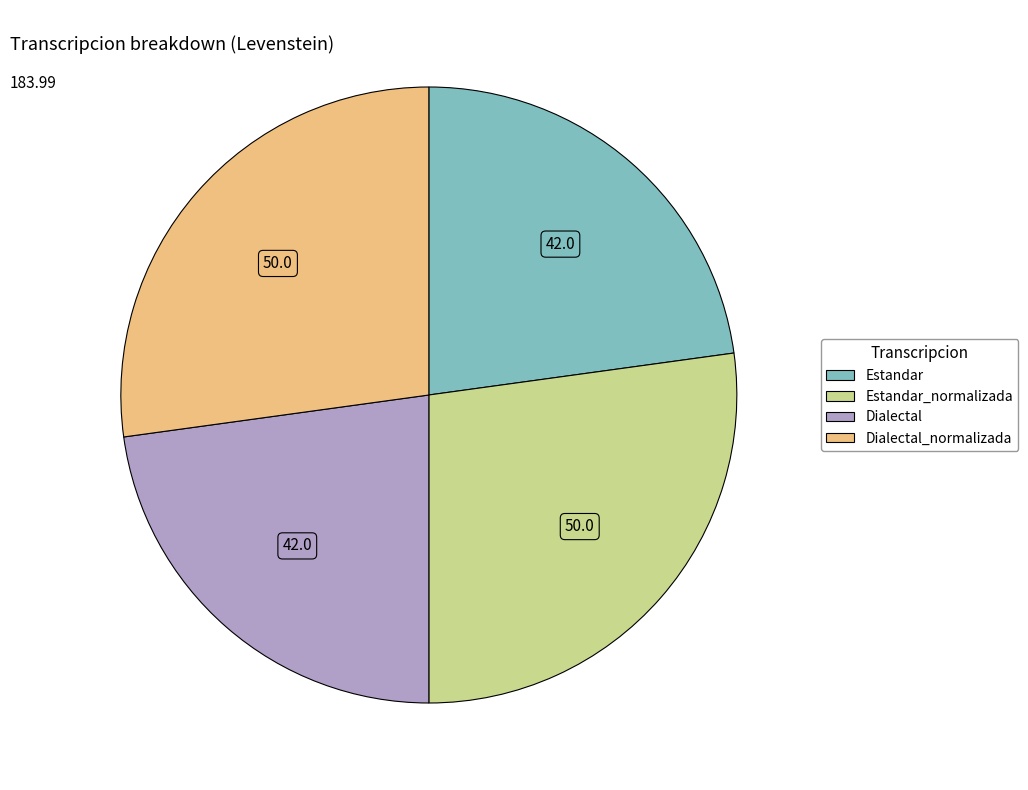

Is there any slice that represents more than half of the pie?

No